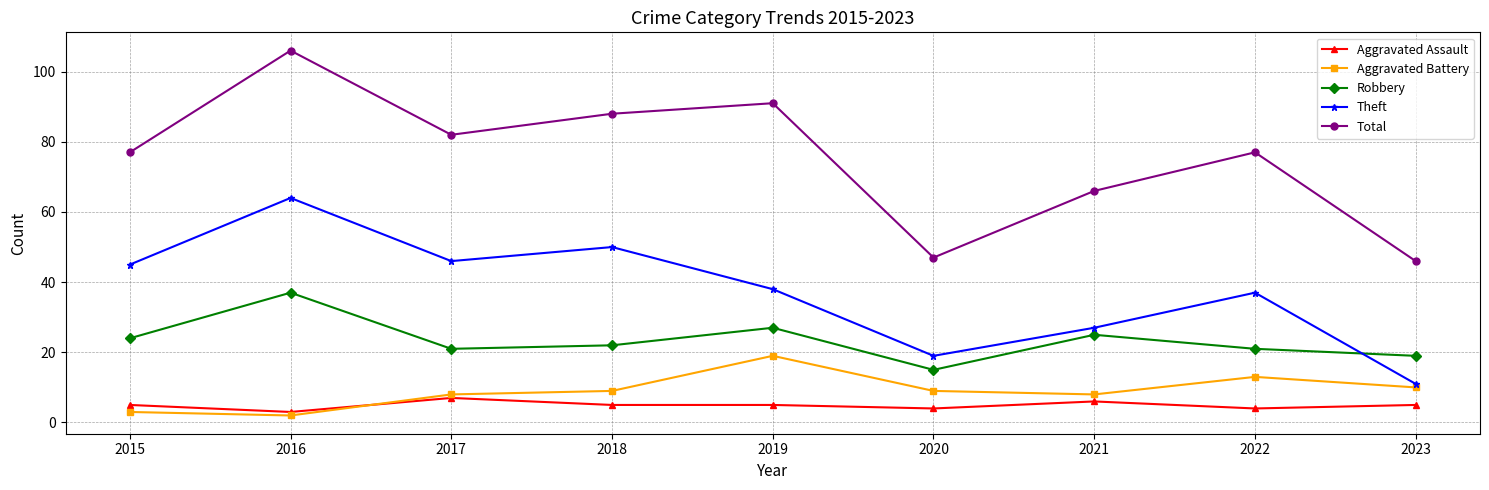

What is the difference between the Theft values at 2020 and 2016?

45